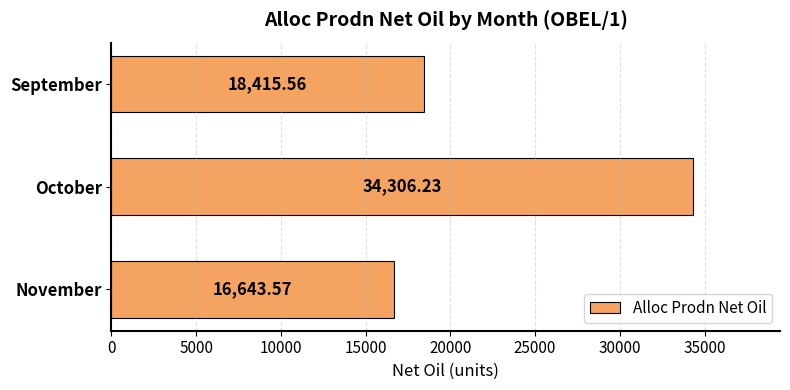

Where is the data nearest to the value 25474?

September